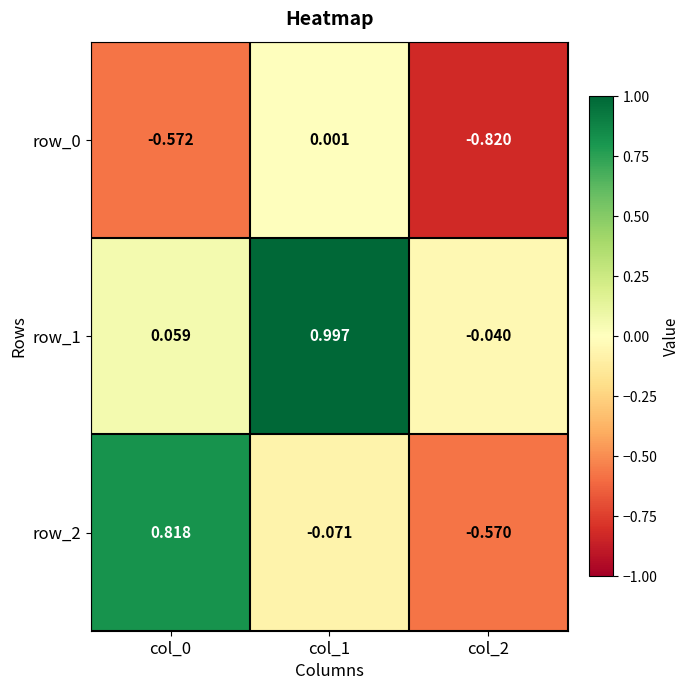

Is the value of row_0 at col_2 greater than the value of row_1 at col_2?

No